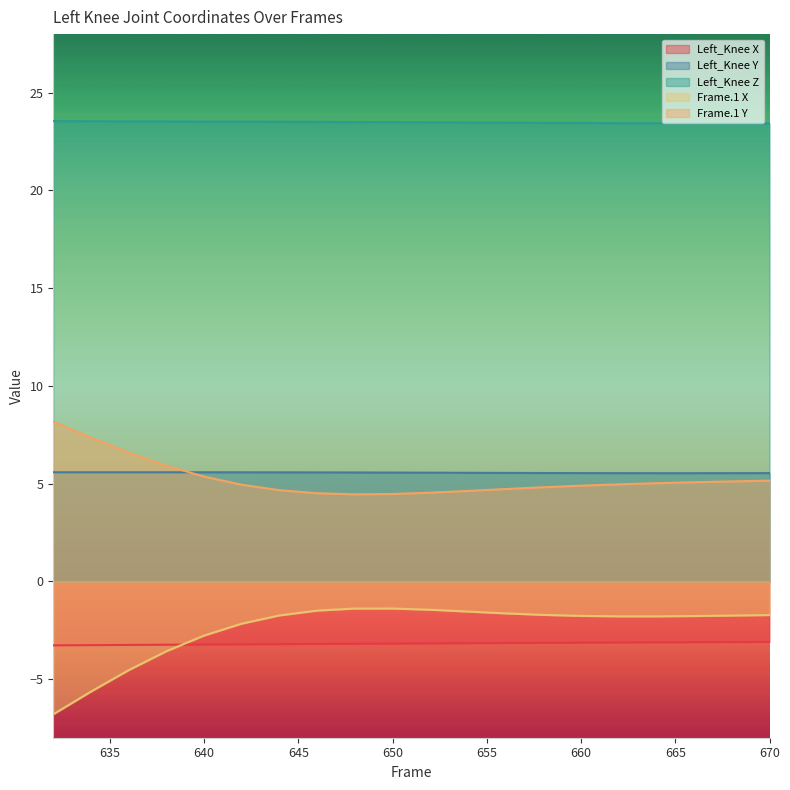

How many Left_Knee Y values are between 5 and 6?

20